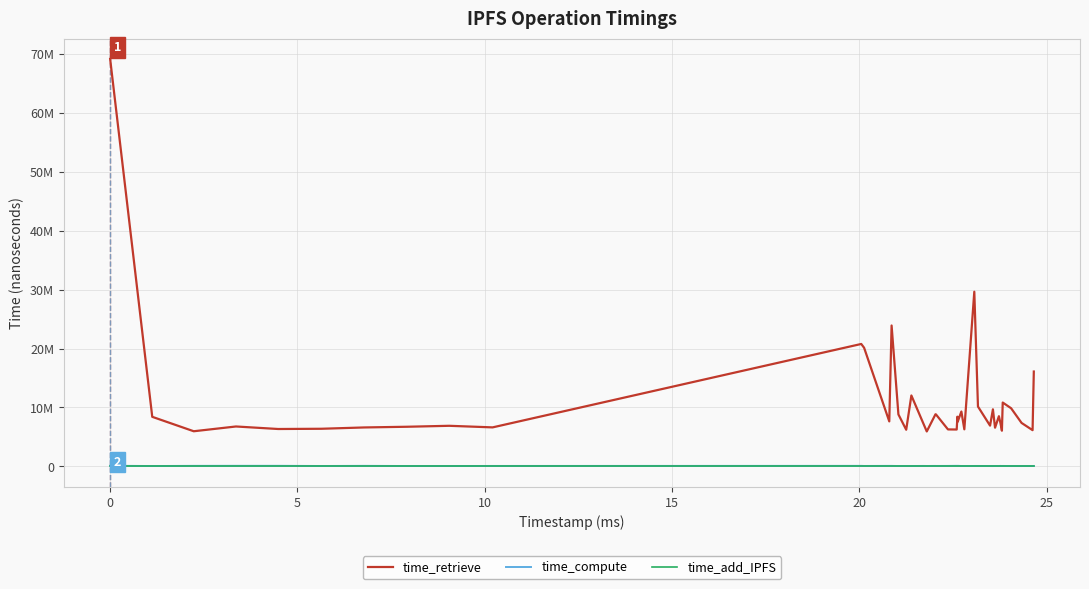

What are all the series names shown in the legend?

time_retrieve, time_compute, time_add_IPFS